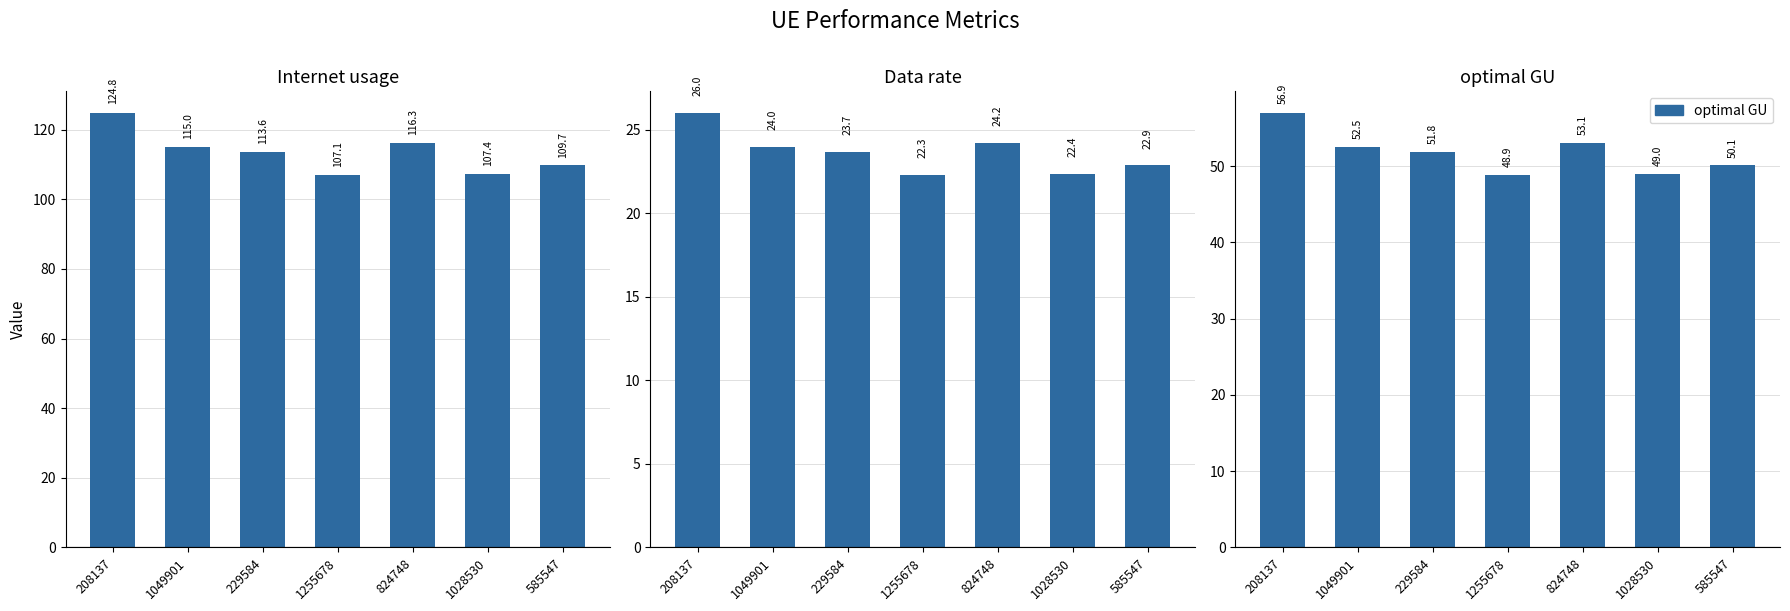

What is the spread (max minus min) of values at 229584?

89.9